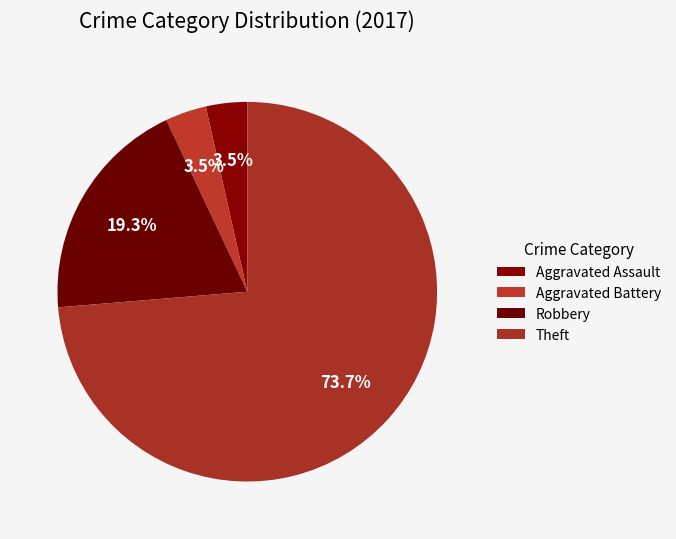

Combined, do Robbery and Aggravated Assault account for over 50%?

No